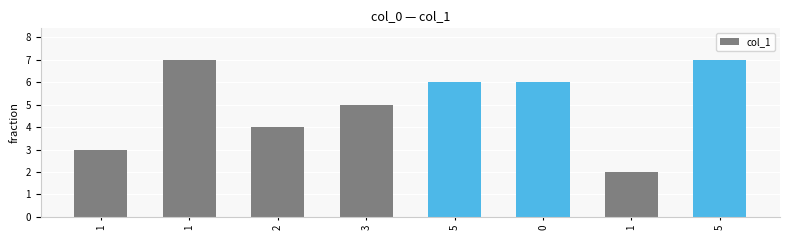

At which category does the chart reach its peak across all series?

1